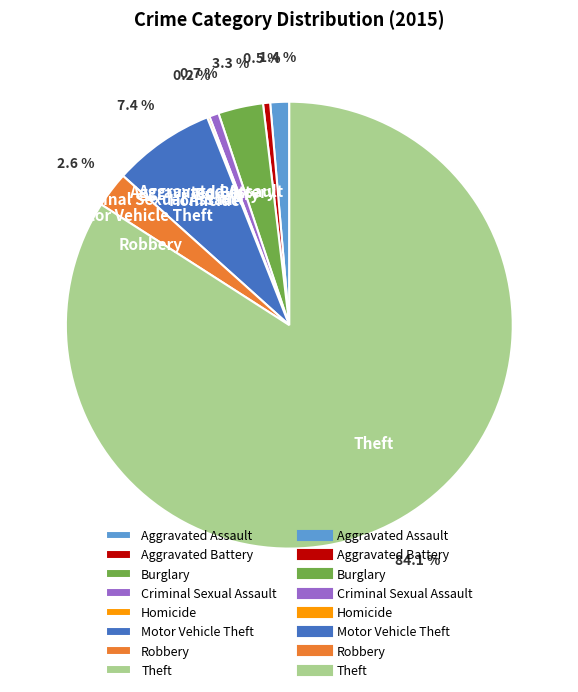

Is Theft the majority of the pie?

Yes